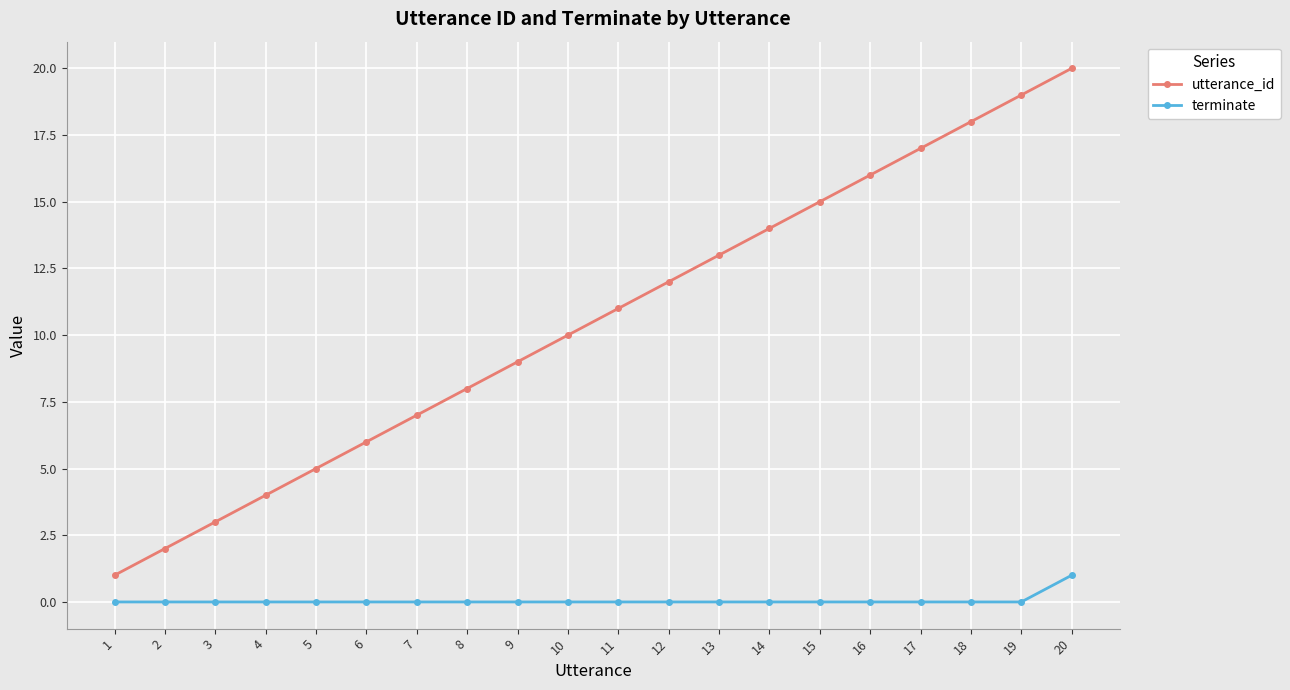

Rank the categories by utterance_id value from highest to lowest.

20, 19, 18, 17, 16, 15, 14, 13, 12, 11, 10, 9, 8, 7, 6, 5, 4, 3, 2, 1